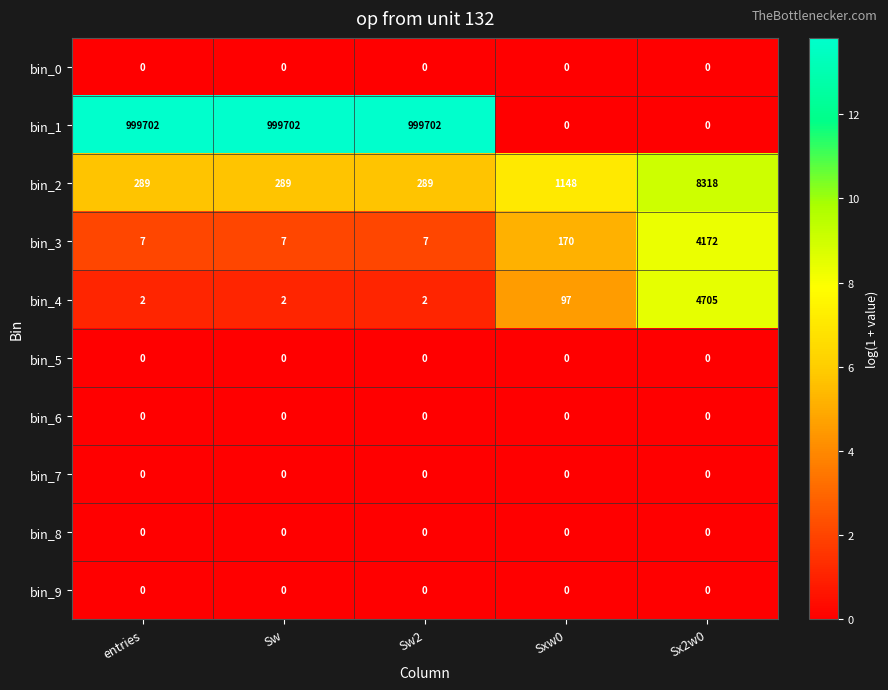

At which label is bin_3 closest to 2089?

Sxw0